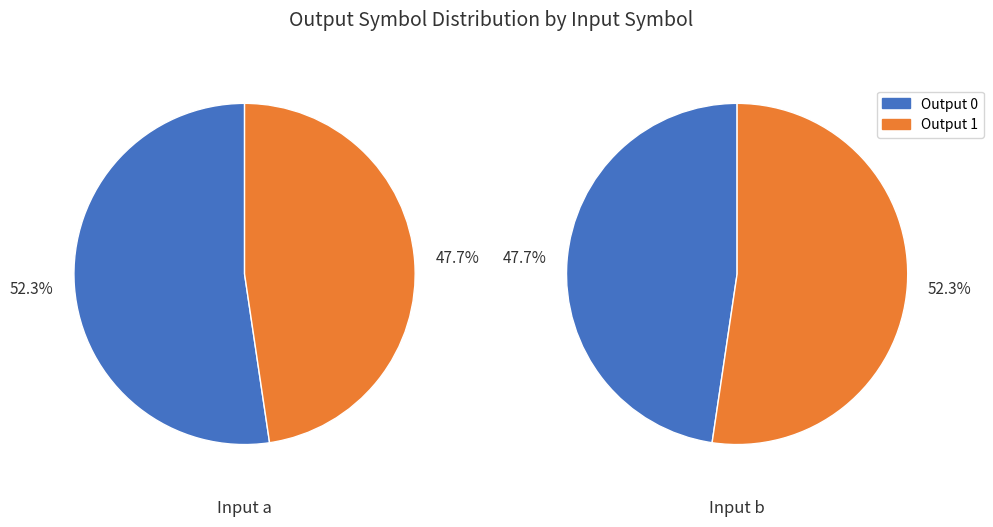

What portion of the pie excludes 1?

52.3%